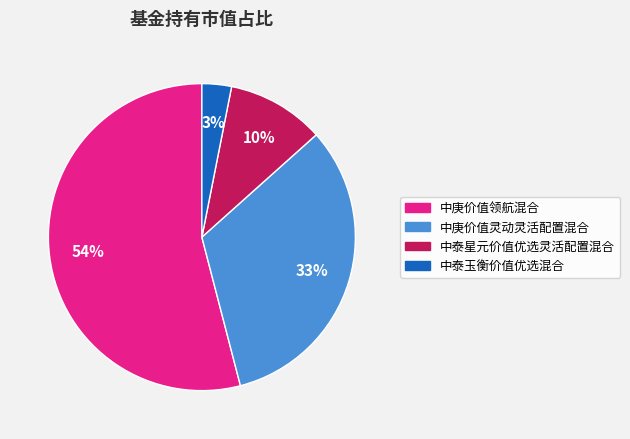

Count the number of slices in the pie.

4